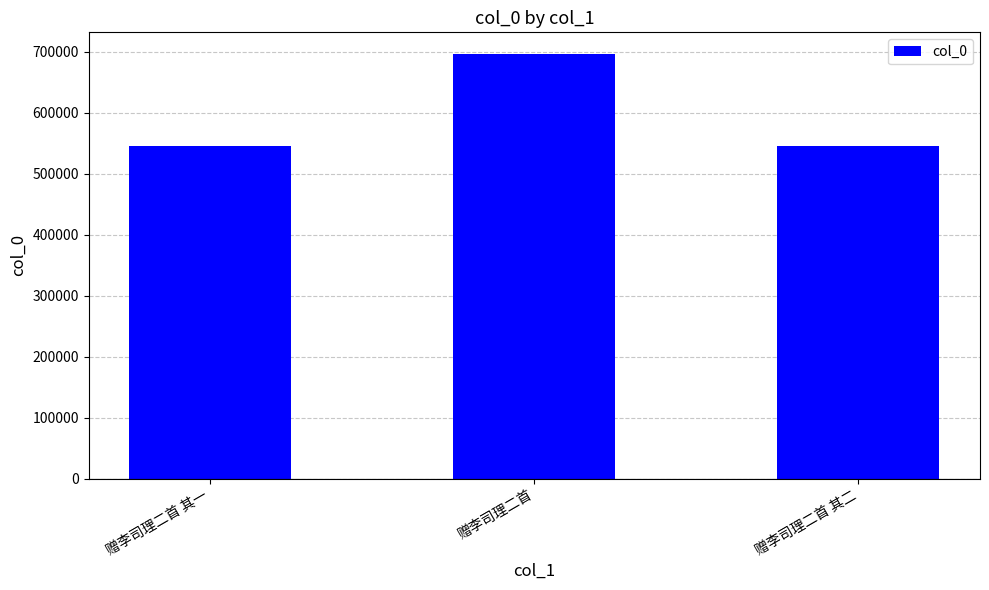

What is the sum of all values?

1787774